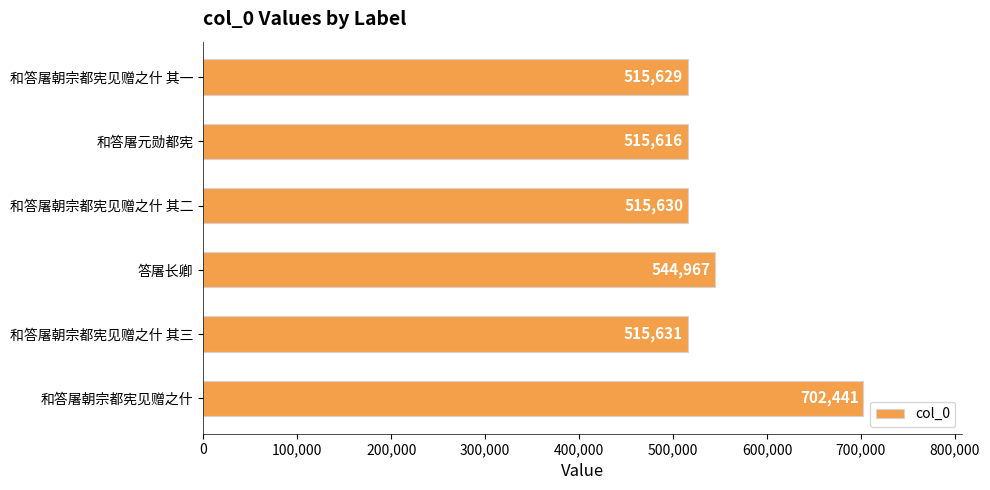

What is the sum of all values?

3309914